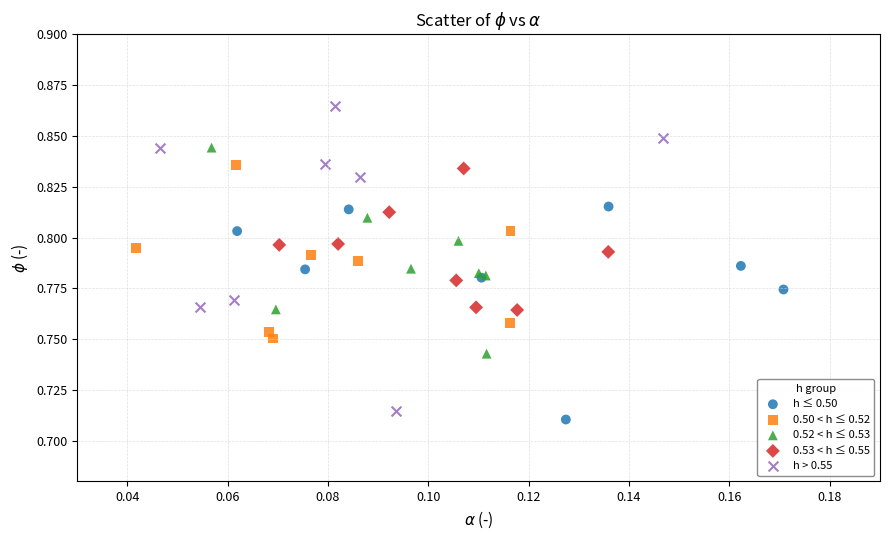

Which series has the widest spread of Y values?

h > 0.55